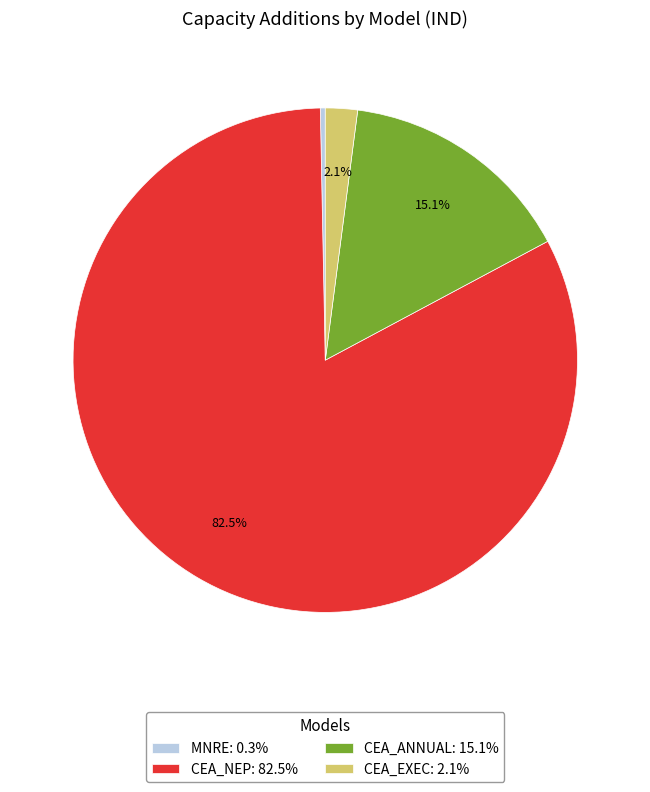

What is the total percentage of CEA_NEP: 82.5% and CEA_ANNUAL: 15.1%?

97.6%